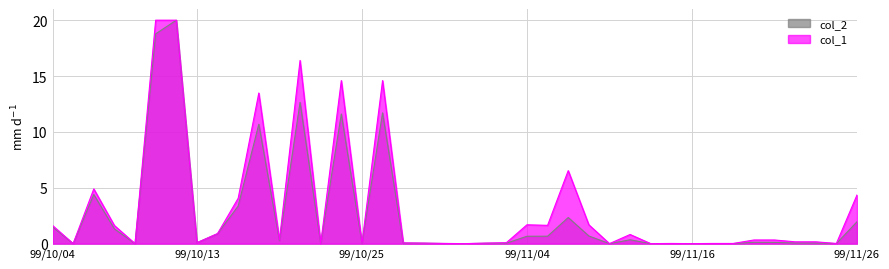

What is the label of the 22nd point from the left?

99/11/02